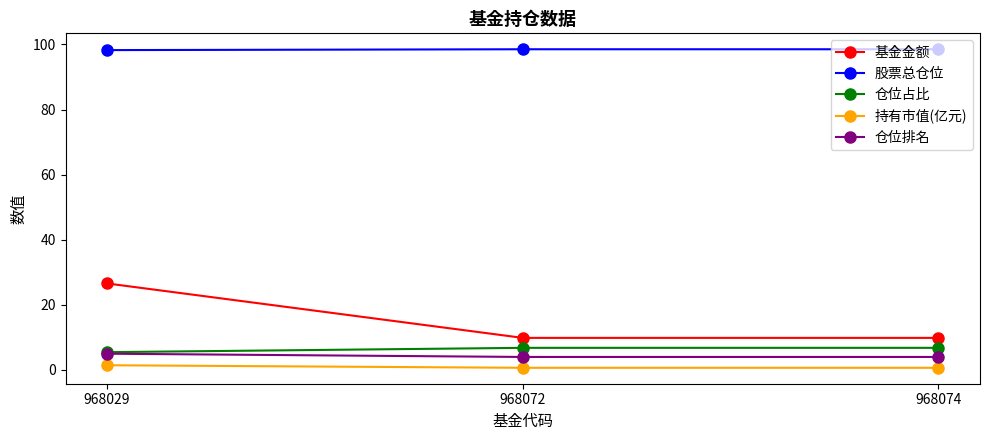

What is the total value across all series at 968029?

136.8